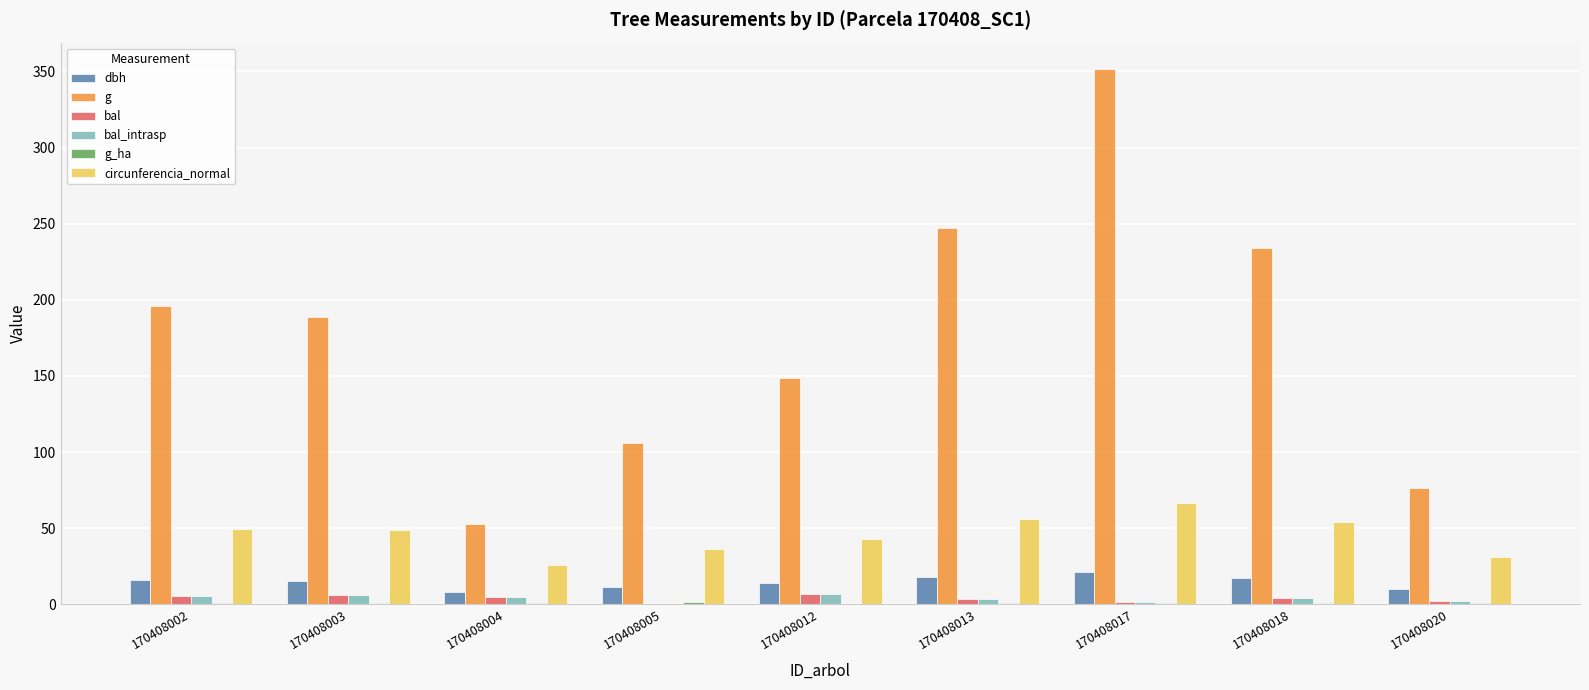

Is it true that dbh equals 15.5 at 170408003?

True